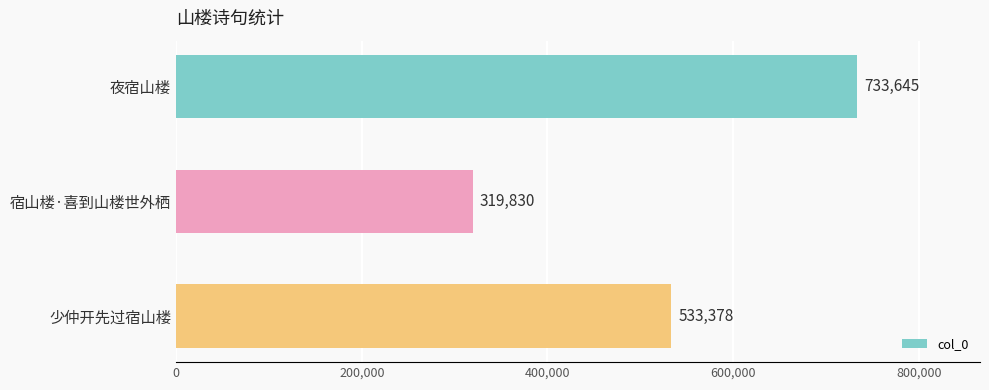

Are the bars grouped side by side (vs. stacked)?

No